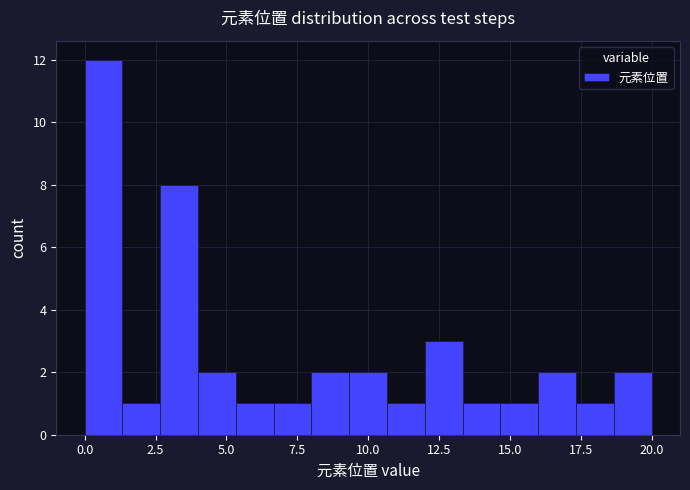

Around what value on the x-axis is the tallest bar? Give the approximate position of its centre, as read against the axis.

0.5